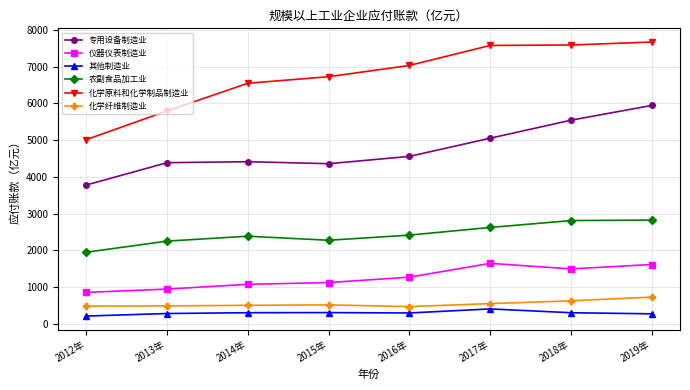

What is the label of the 6th point from the right?

2014年